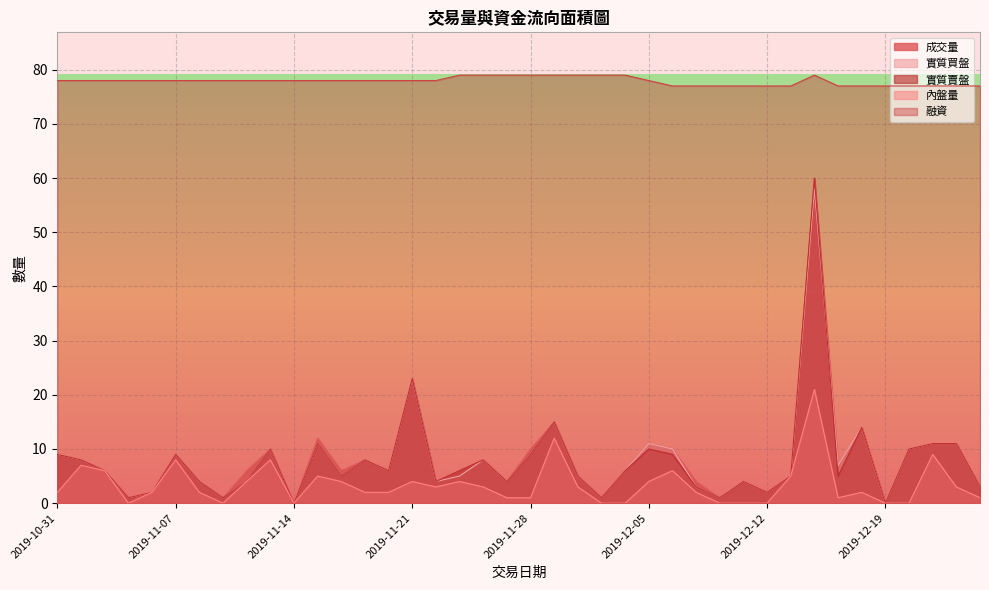

True or false: 成交量 has a value of 0 at 2019-12-19.

True